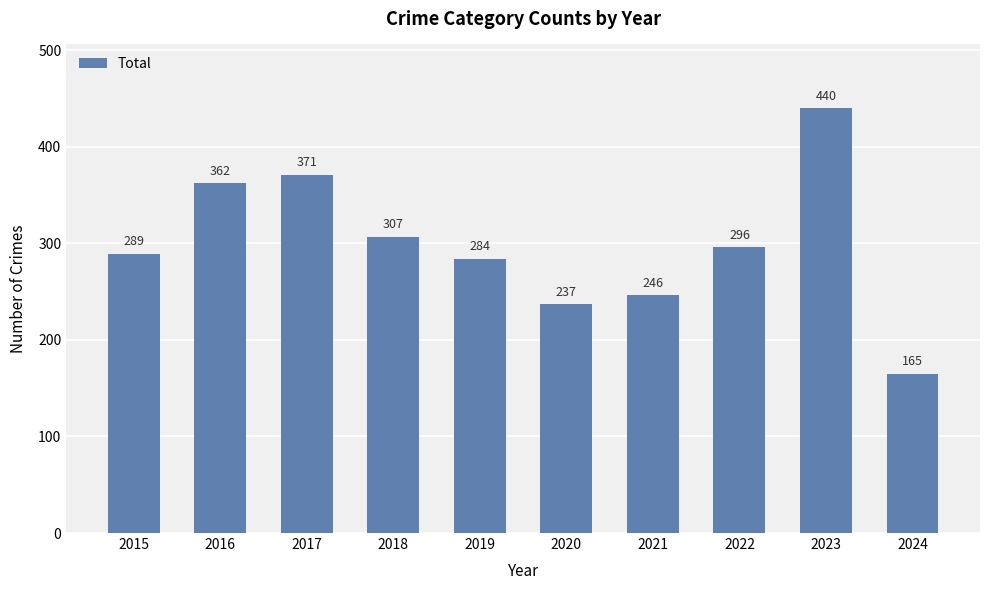

How many values are below 296?

5